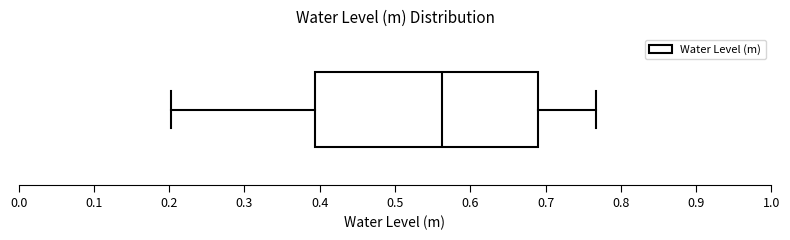

Where is the left edge of the box on the x-axis? The values are not printed on the chart, so give them approximately, as read against the axis.

0.39